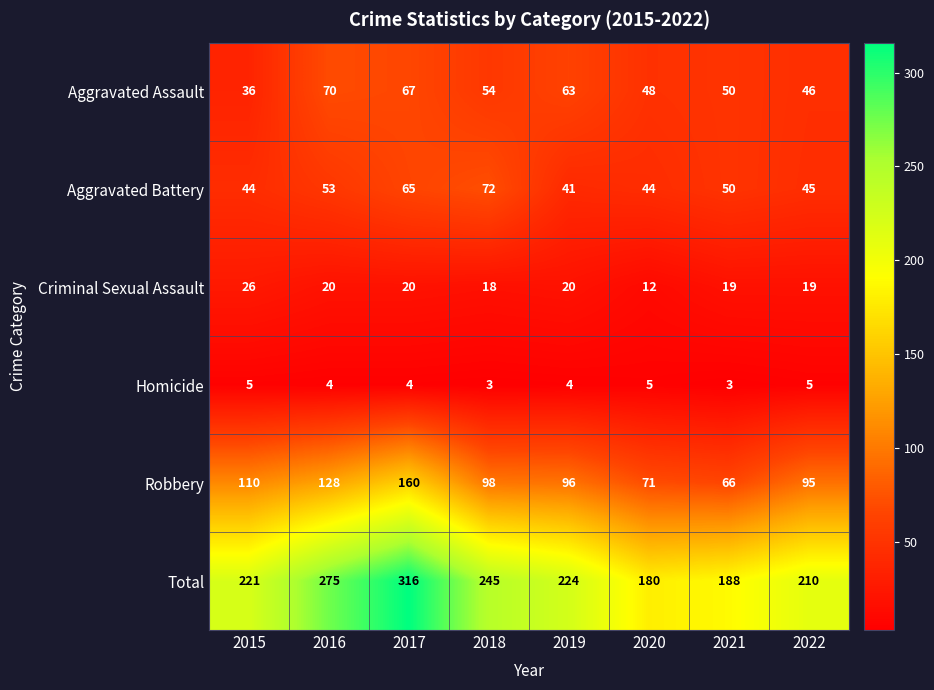

What is the greatest value displayed?

316